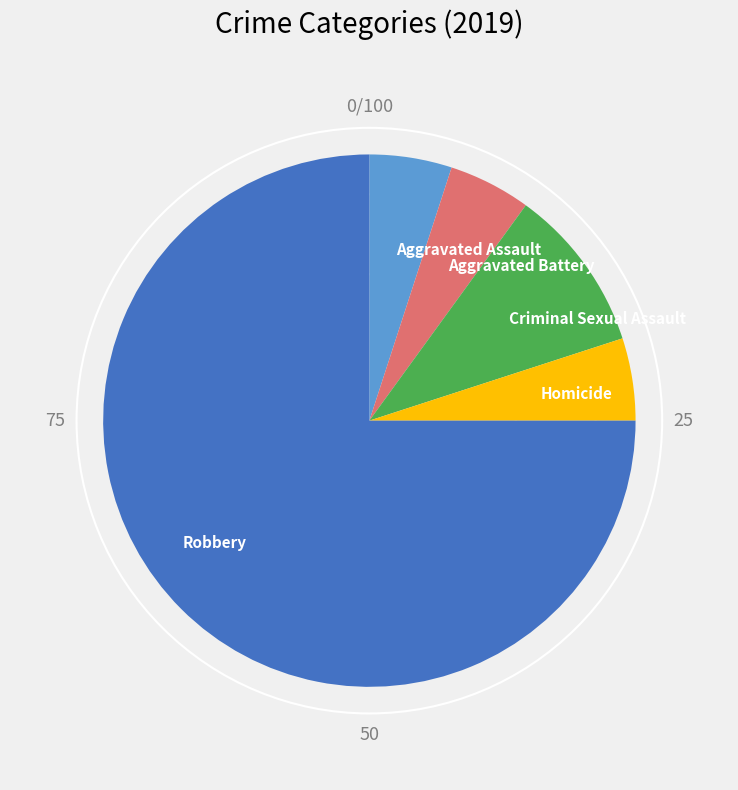

Which slice is the largest?

Robbery